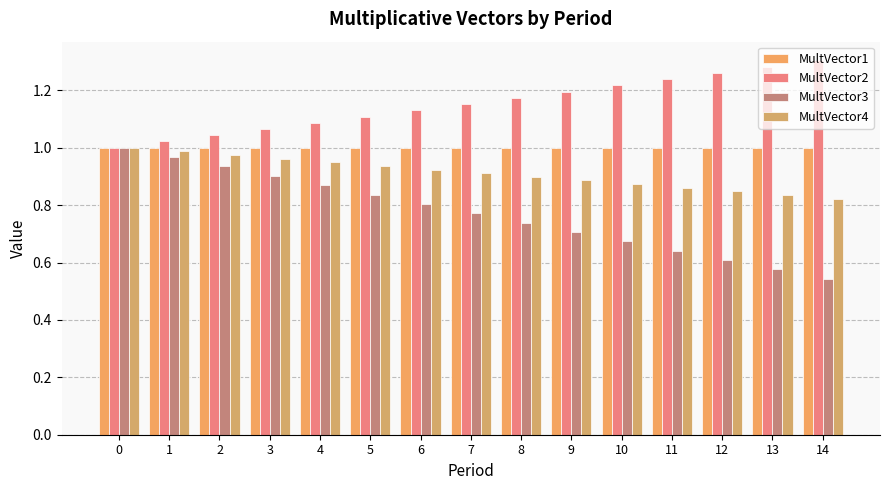

What is the difference between the MultVector4 values at 13 and 1?

0.2